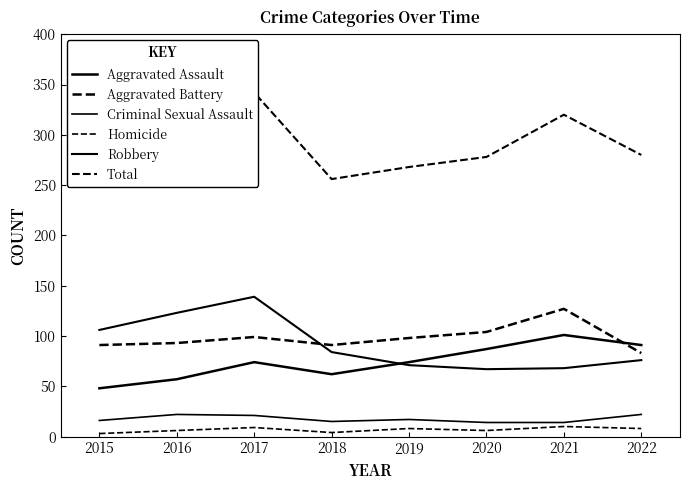

Does the chart display data point markers on the line(s)?

No